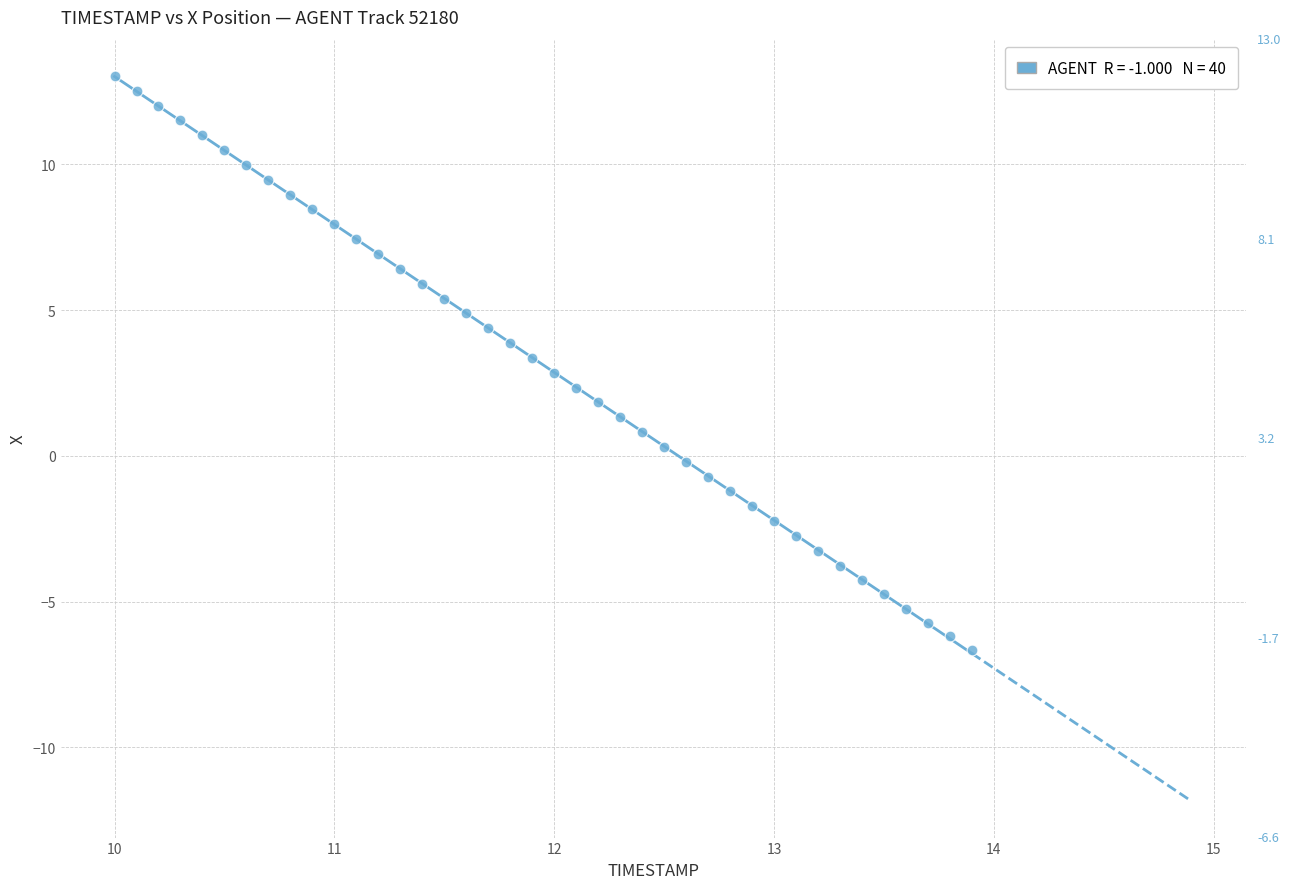

What is the range of X values (max minus min)?

3.9